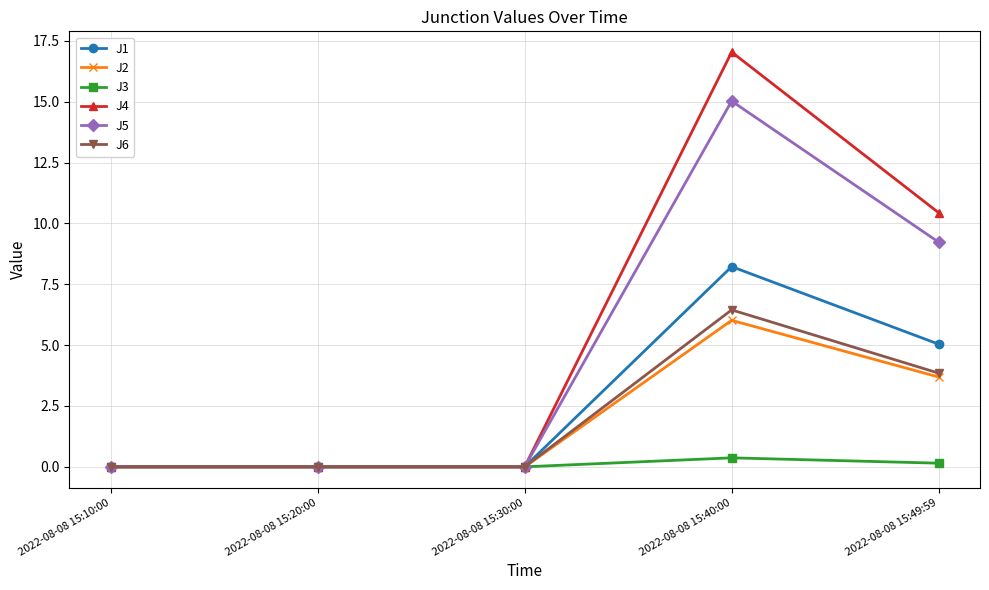

Which series has the largest range (max minus min)?

J4